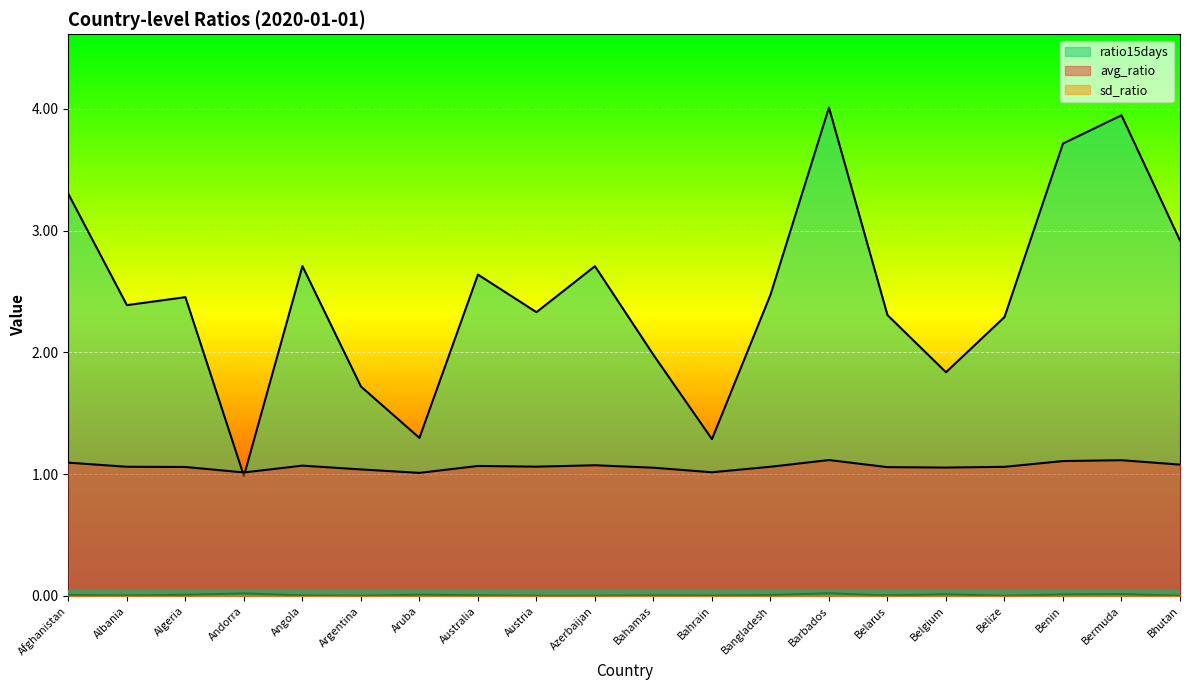

What are all the series names shown in the legend?

avg_ratio, sd_ratio, ratio15days